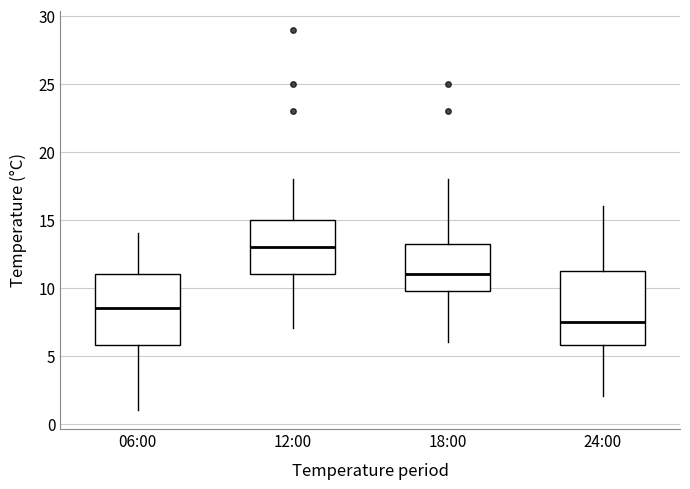

Which box's median line is the highest?

12:00